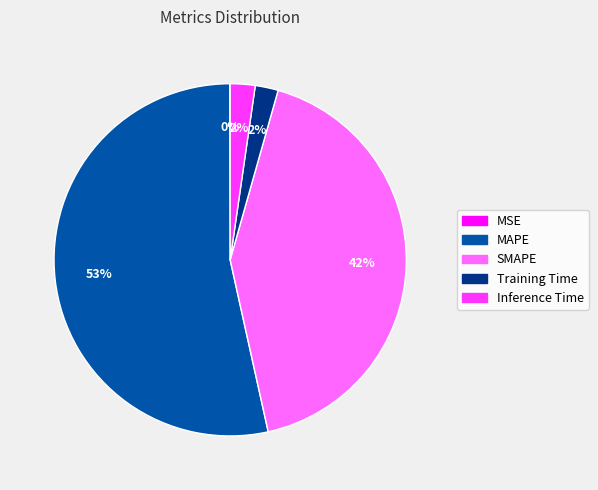

To the nearest percent, what is the average slice percentage?

20%